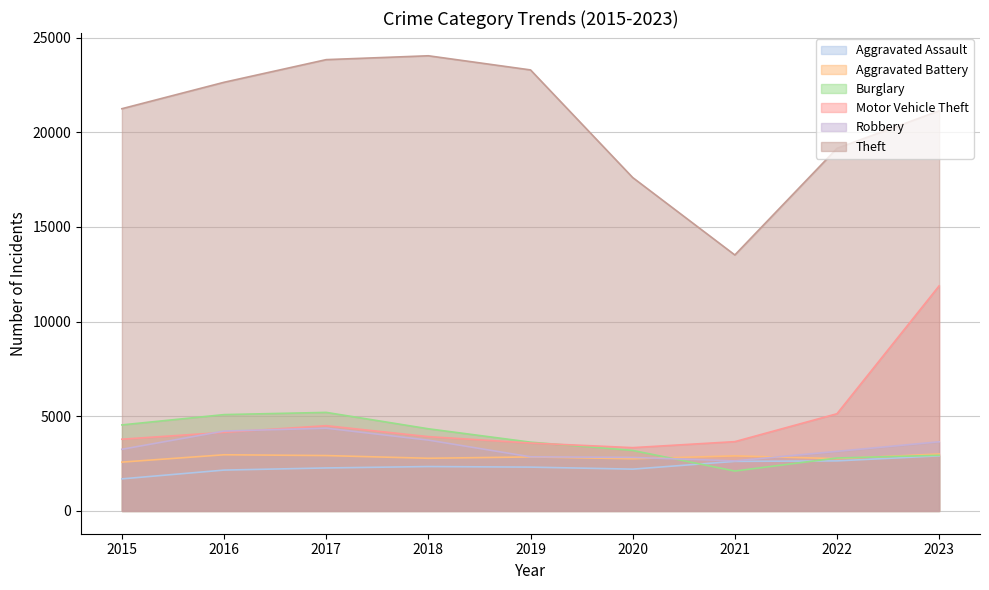

List the labels in order of Motor Vehicle Theft value, smallest first.

2020, 2019, 2021, 2015, 2018, 2016, 2017, 2022, 2023